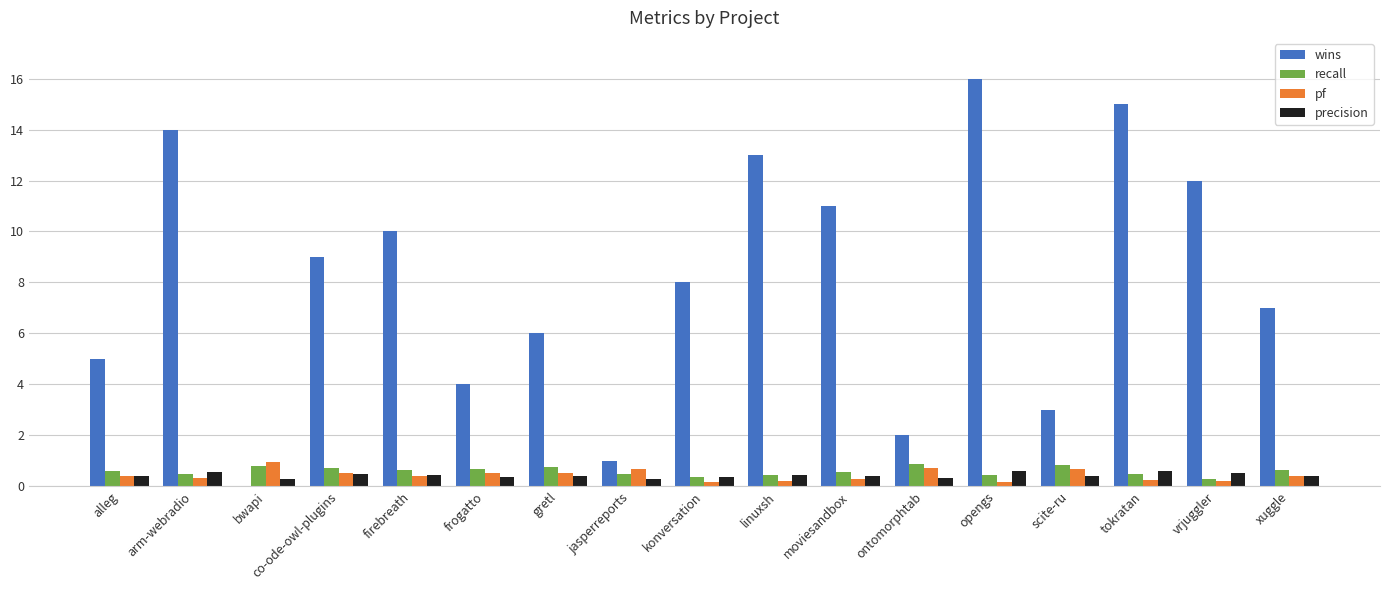

Does the chart contain stacked bars?

No